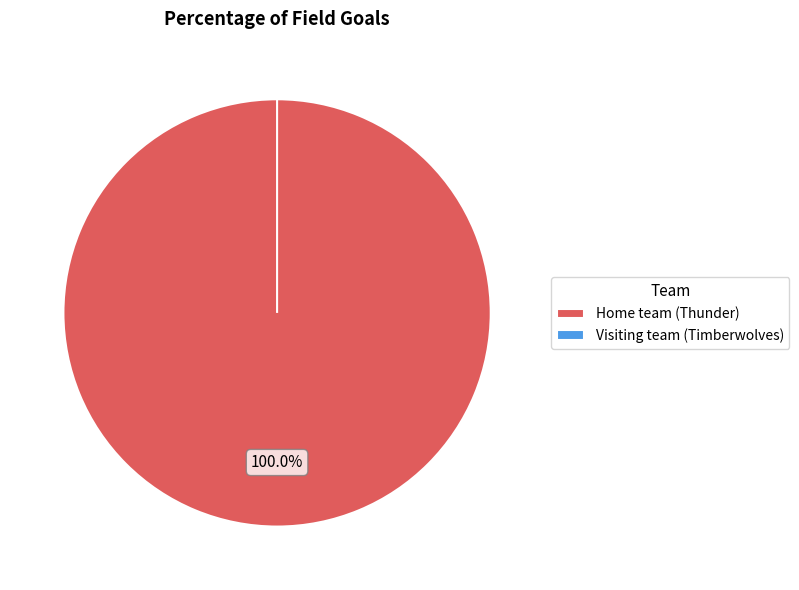

Does Home team (Thunder) represent more than half of the total?

Yes